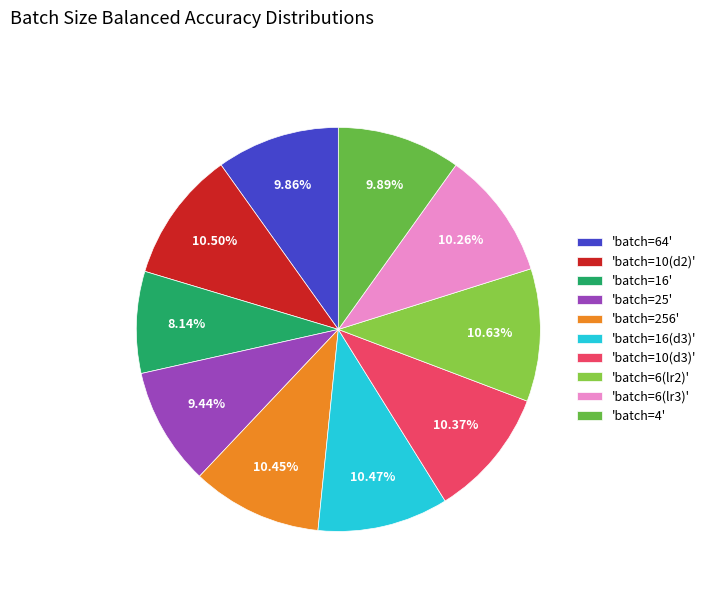

Is there any slice that represents more than half of the pie?

No